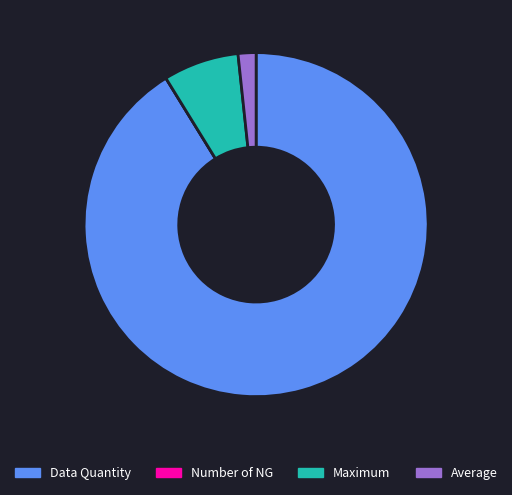

What is the largest slice in the pie chart?

Data Quantity